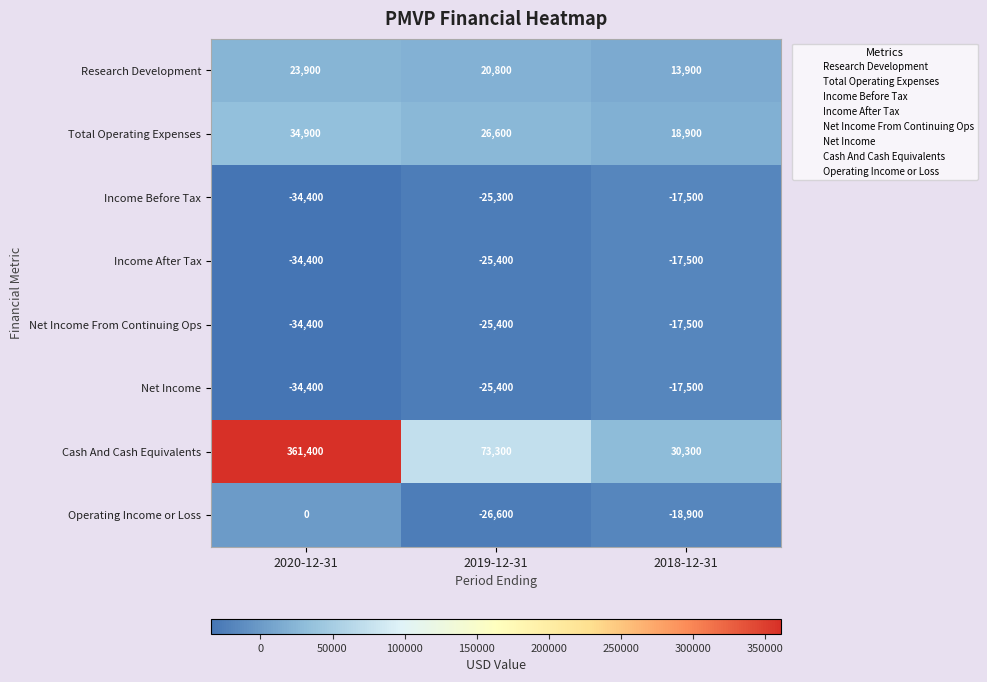

How many data points does each series have?

3